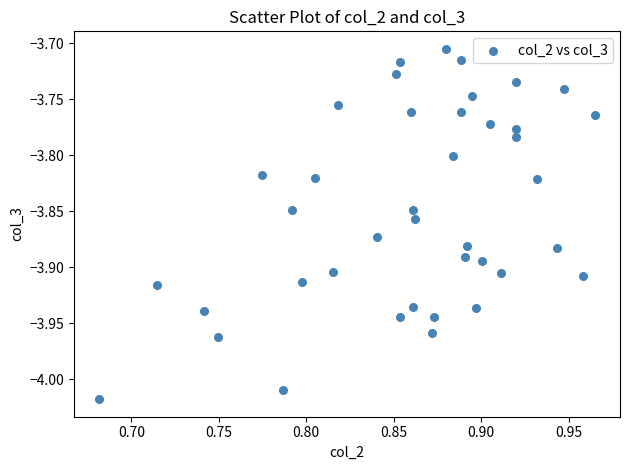

What is the range of Y values (max minus min)?

0.3